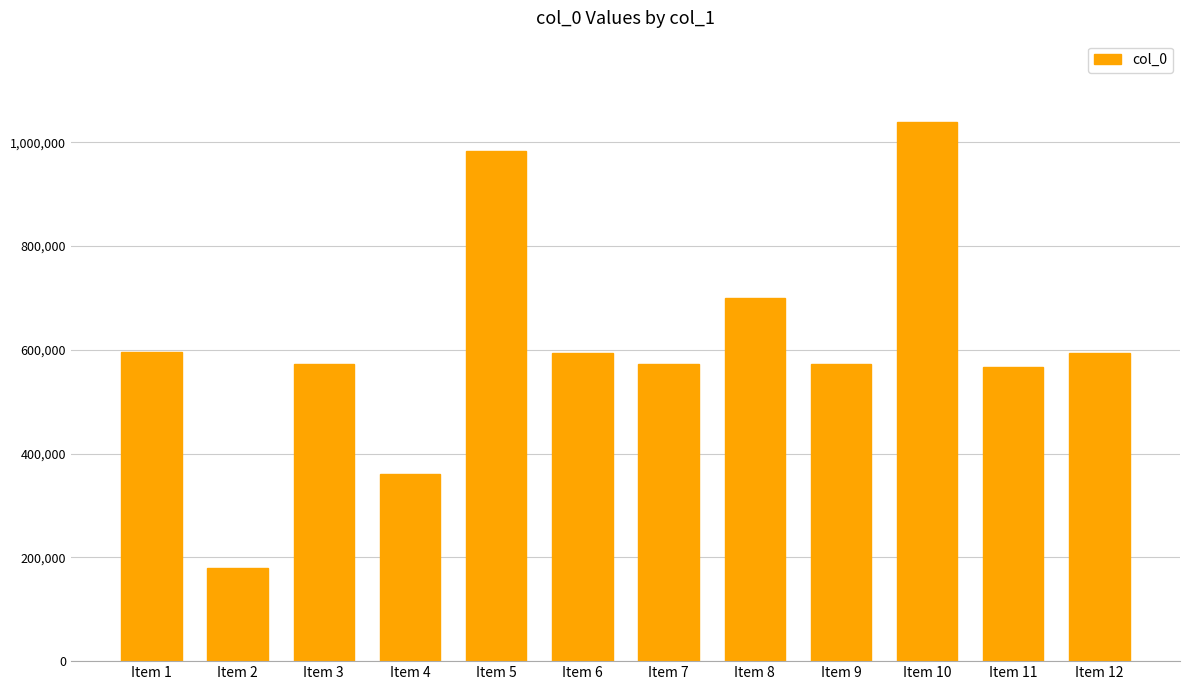

True or false: the data shows 190557 at Item 6.

False